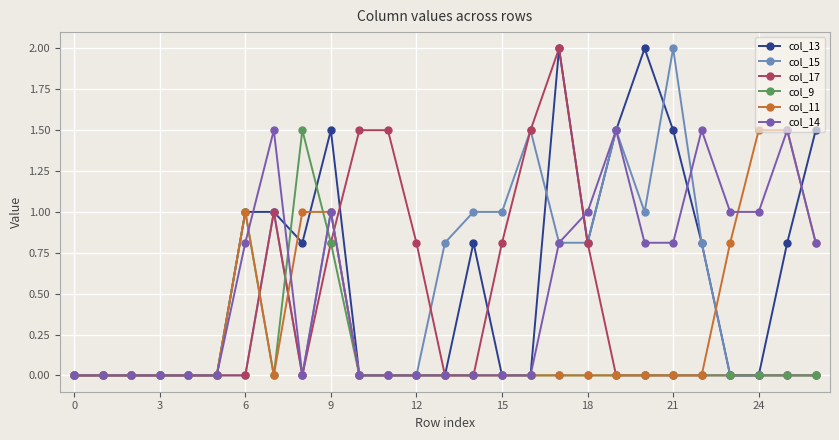

What is the value of the col_13 point at the 10th from the left?

1.5